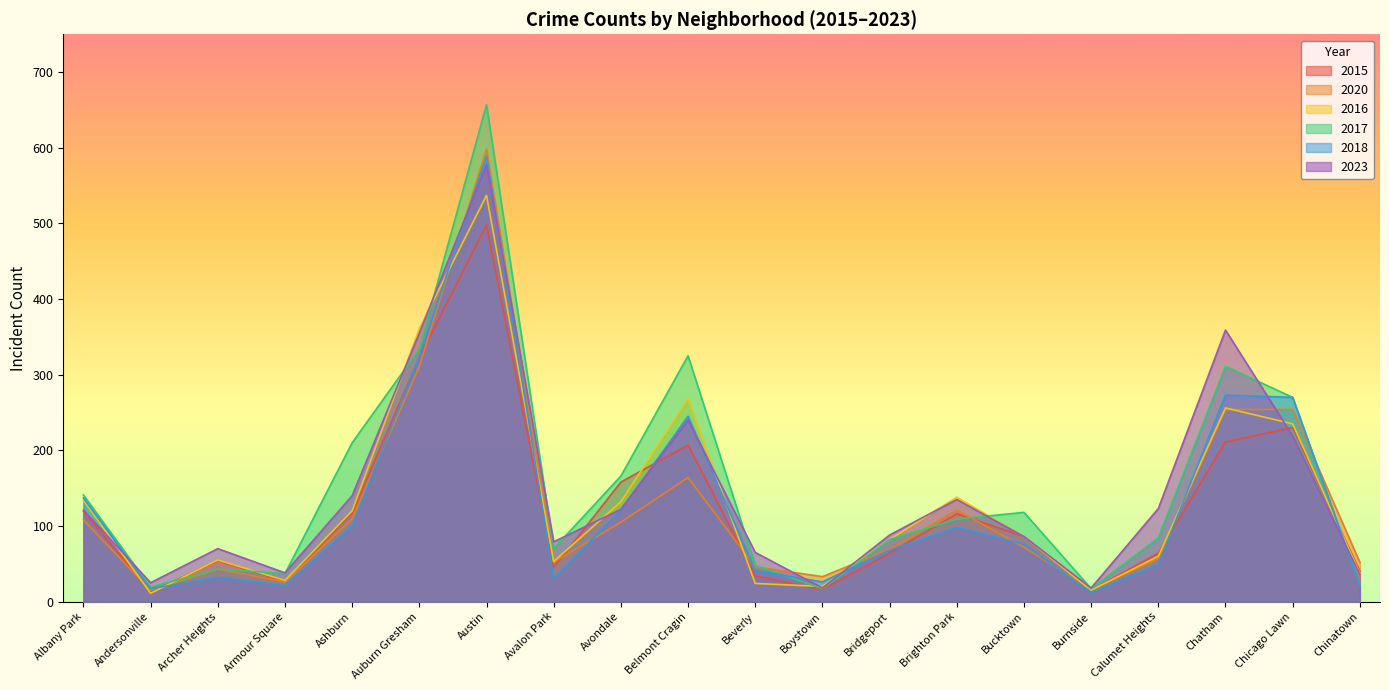

How many categories are shown in the chart?

20